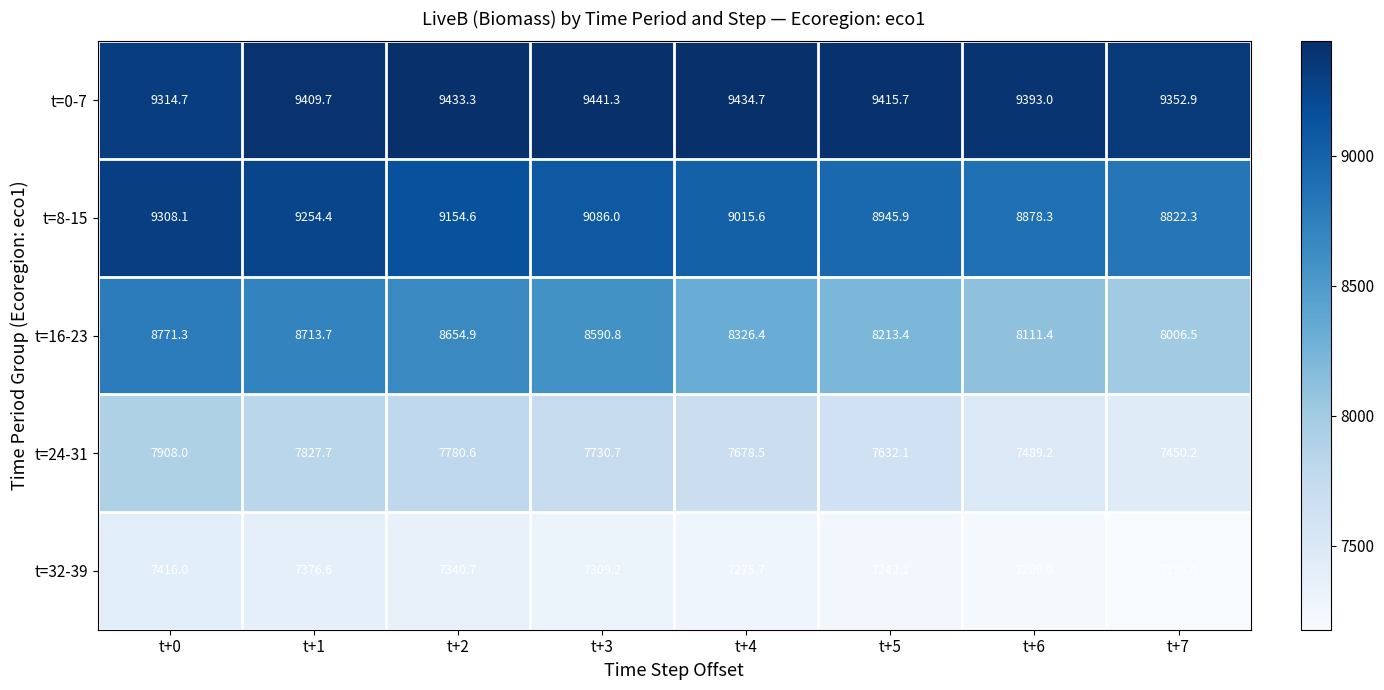

What is the difference between the maximum and second lowest values in the t=8-15 series?

429.8